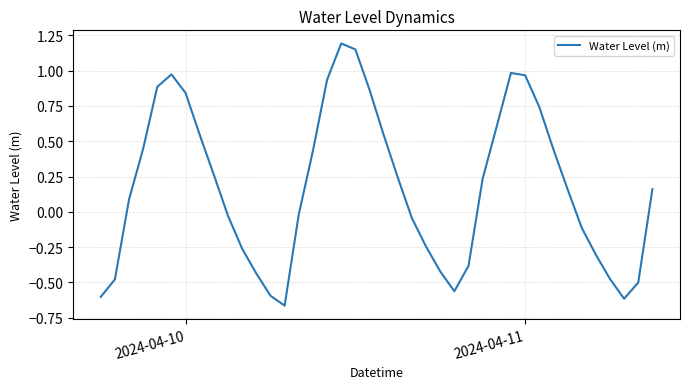

Is this an area chart (filled region under the line)?

No